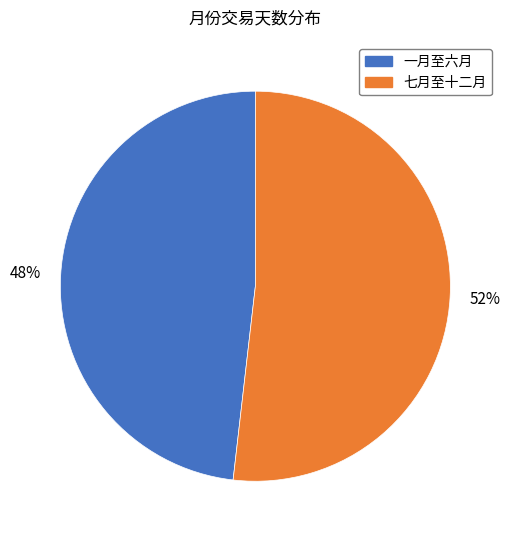

Which category accounts for the majority?

七月至十二月